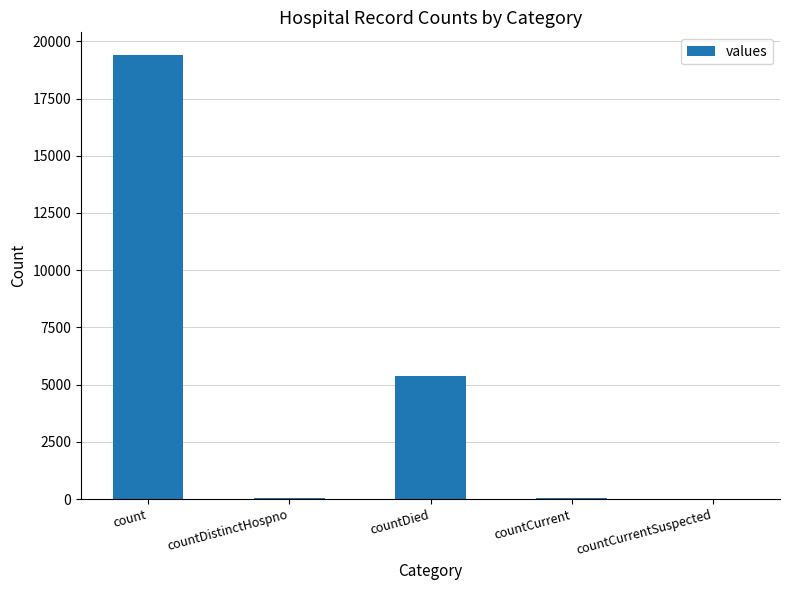

Where is the data nearest to the value 9710?

countDied